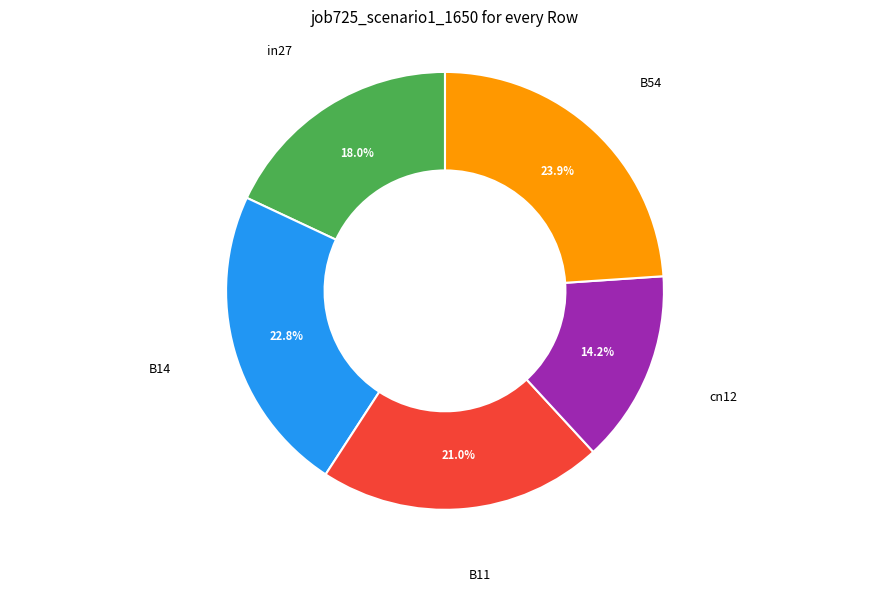

Does any single category account for the majority?

No